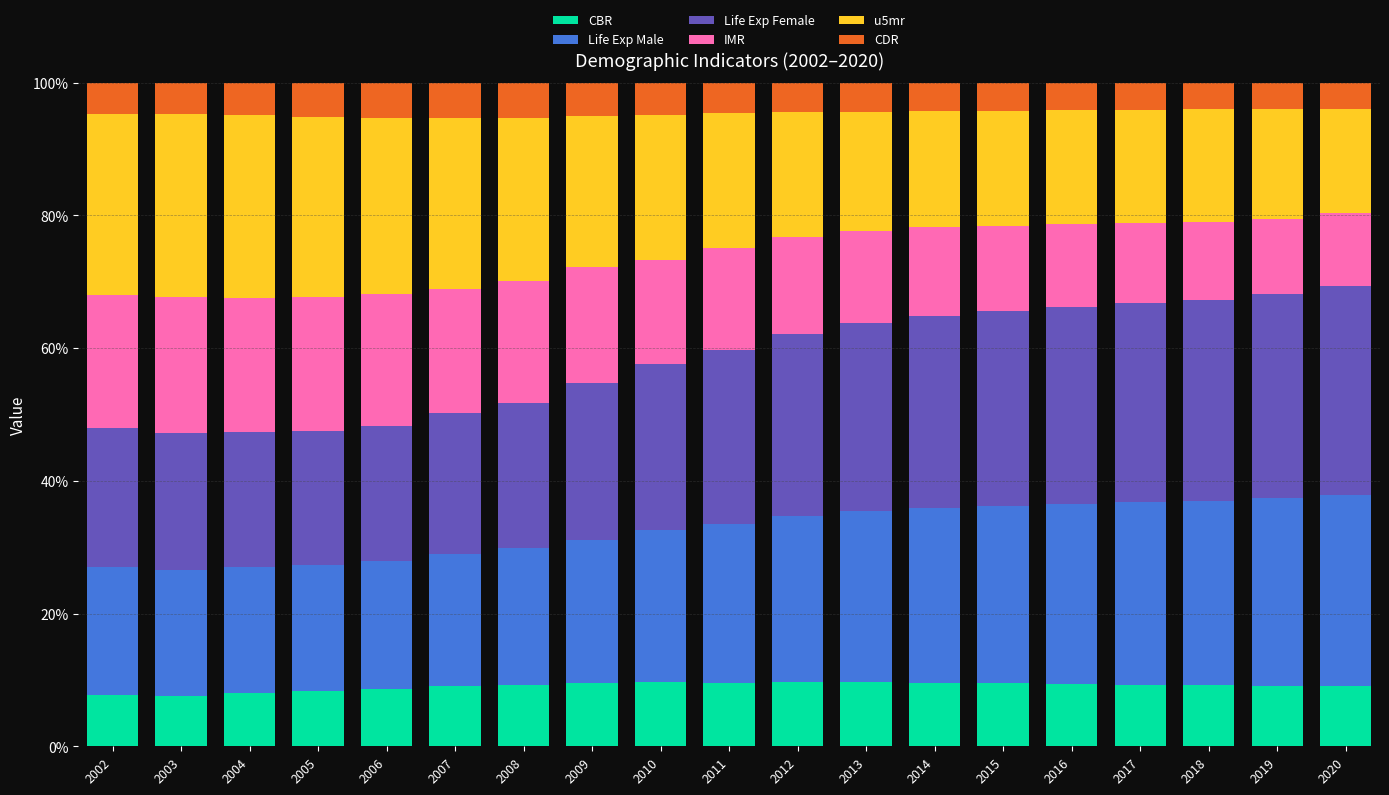

The CBR series shows 4.3 at 2008. True or false?

False